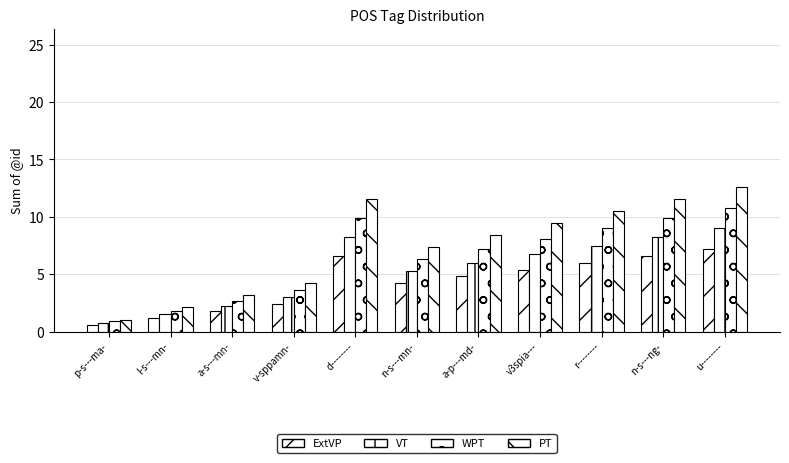

Rank the series by their maximum value, from lowest to highest.

ExtVP, VT, WPT, PT